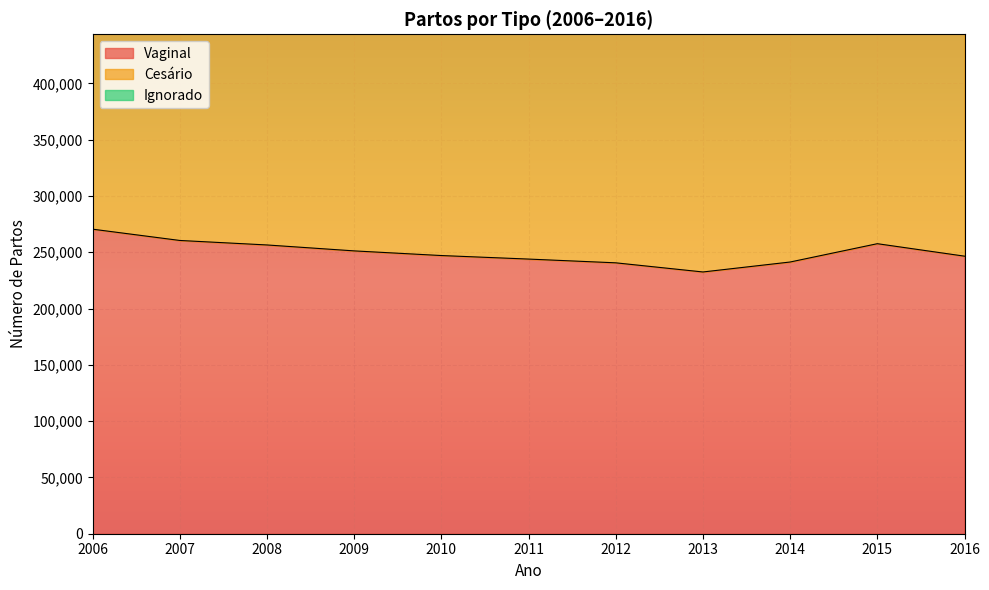

What is the value of the Ignorado point at the 4th from the left?

500